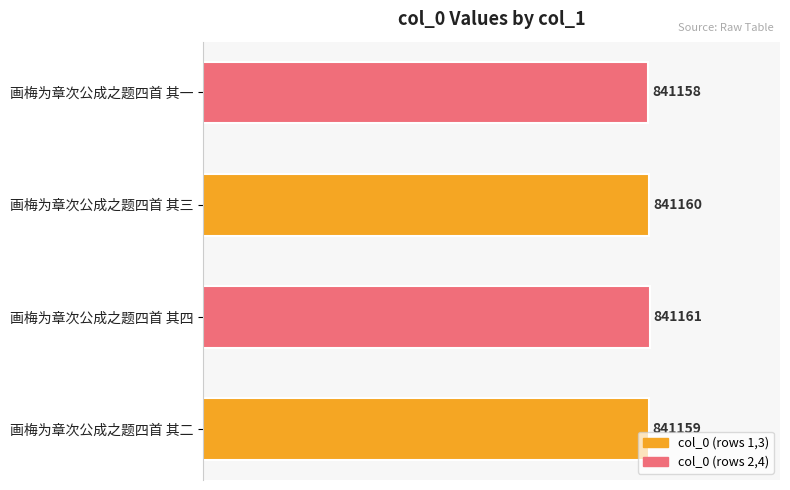

What is the ratio of the value at 画梅为章次公成之题四首 其三 to the value at 画梅为章次公成之题四首 其二?

1.0